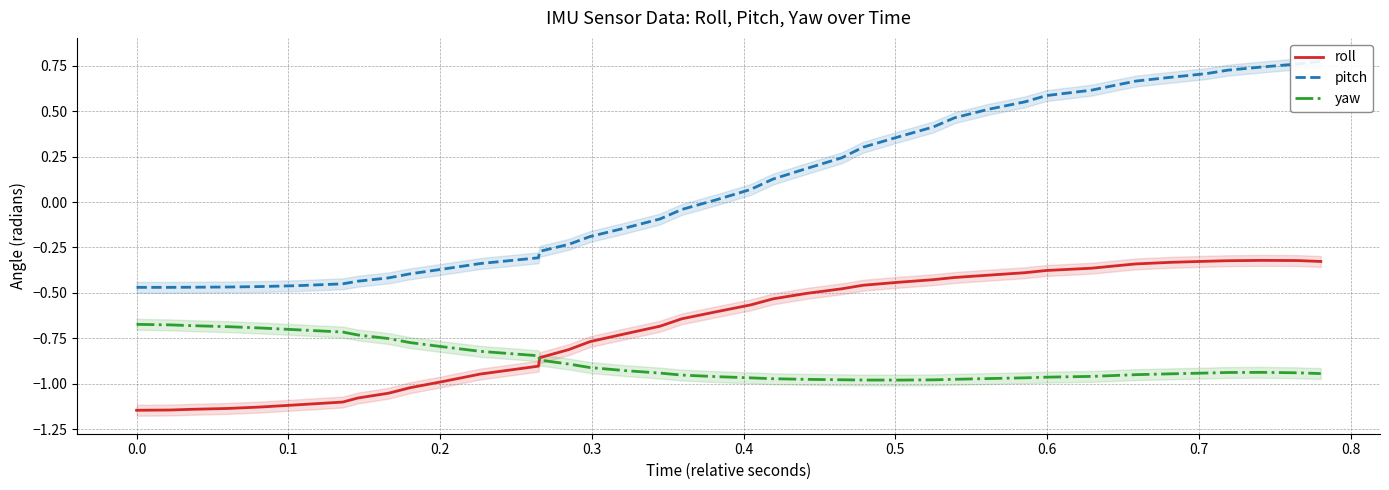

Rank the series by their average value, from lowest to highest.

yaw, roll, pitch